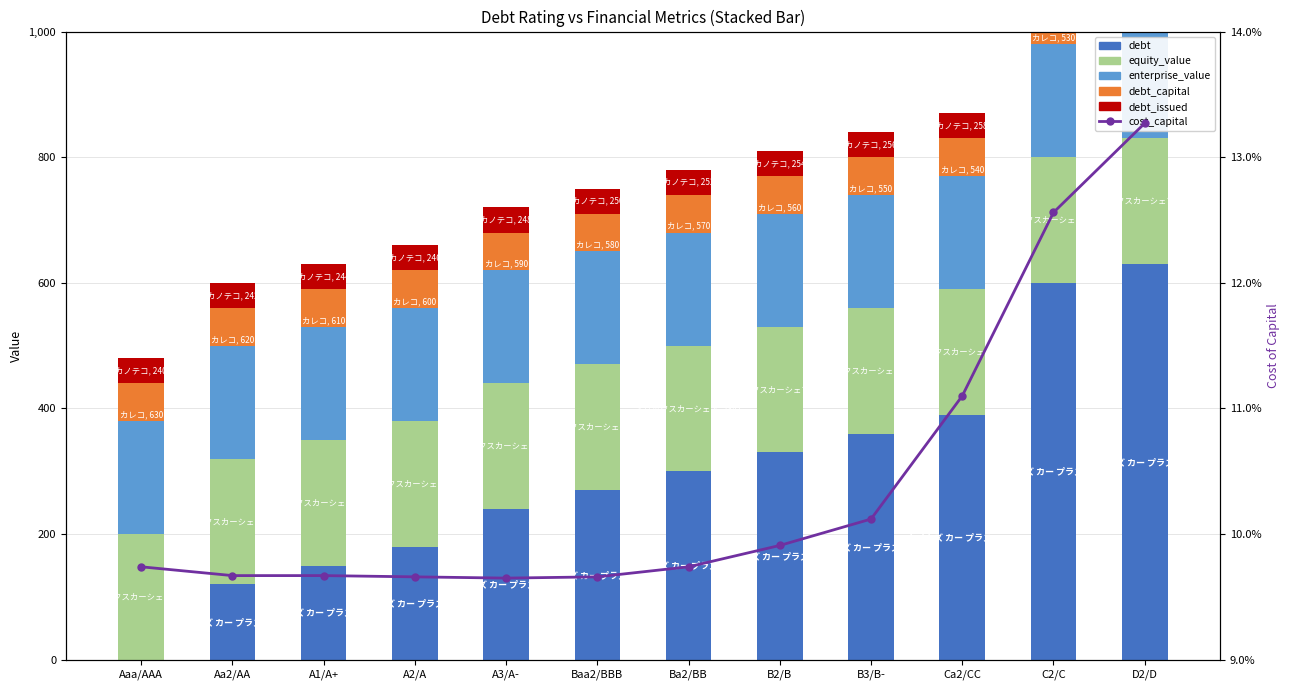

At which category is the sum across all series the highest?

D2/D